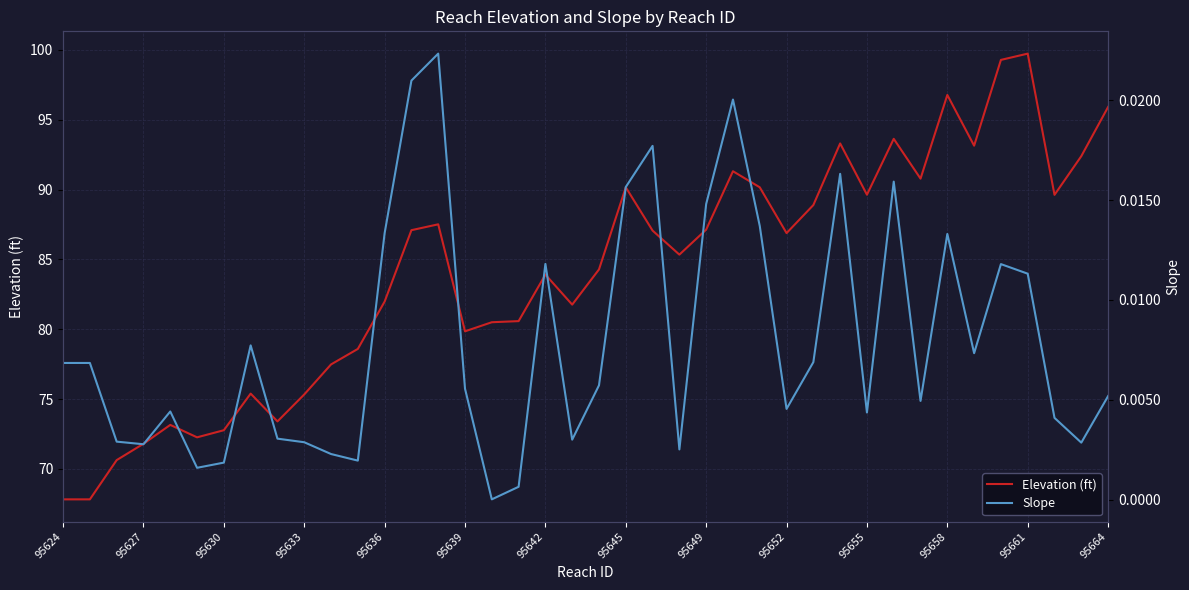

Read the Elevation (ft) value at 95642.

83.9